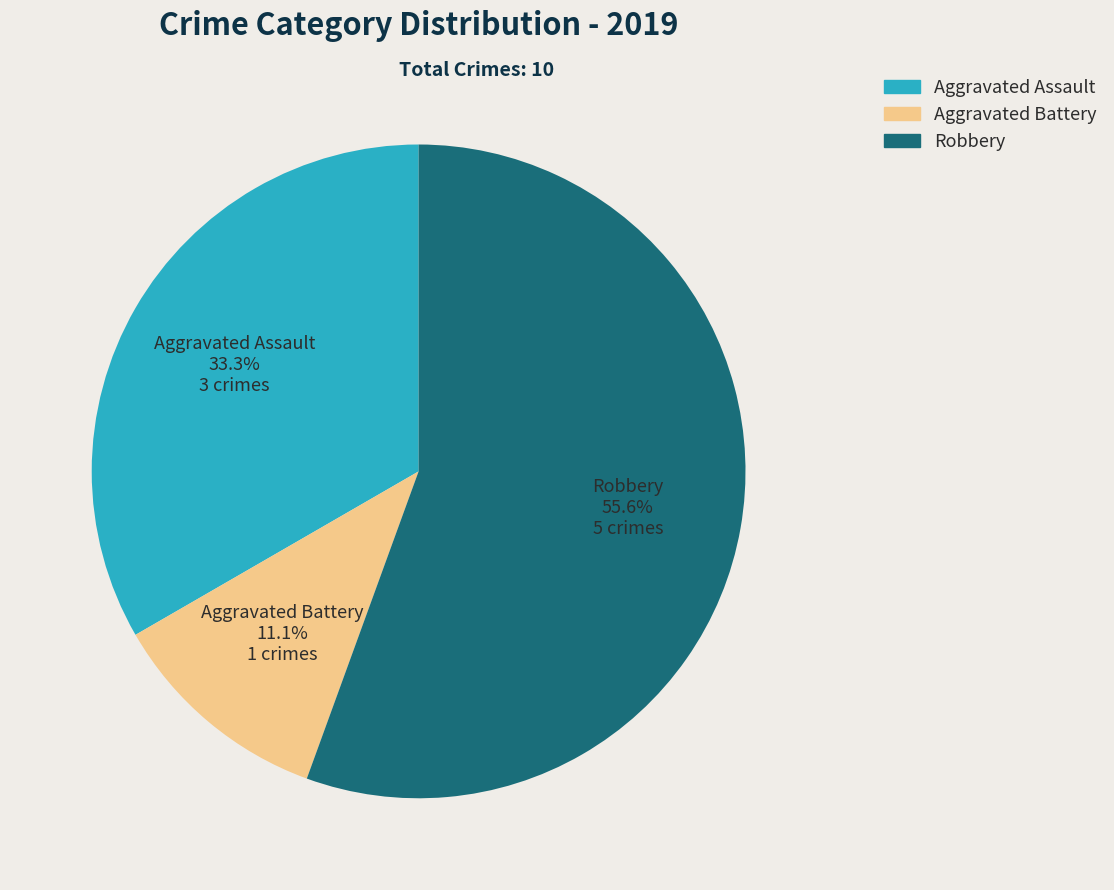

Approximately how many times larger is the value at Robbery compared to Aggravated Assault?

1.7